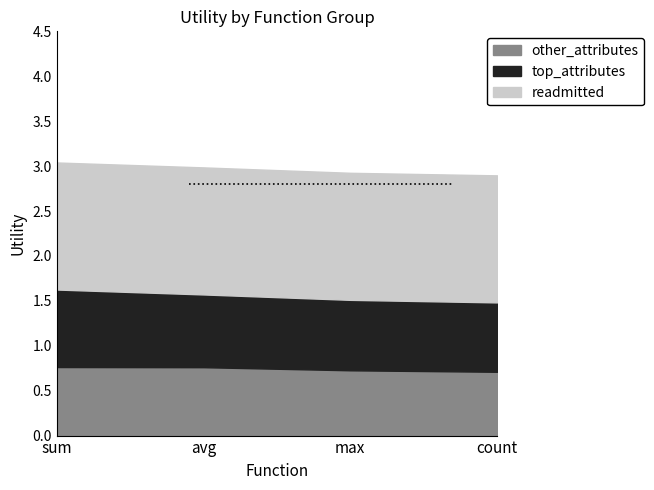

What is the spread (max minus min) of values at count?

0.7